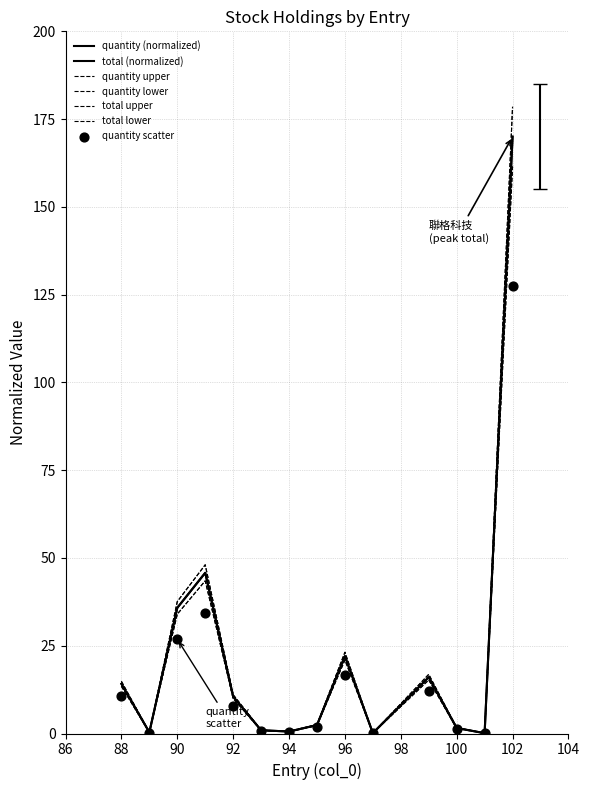

What is the total value across all series at 88?

29.0